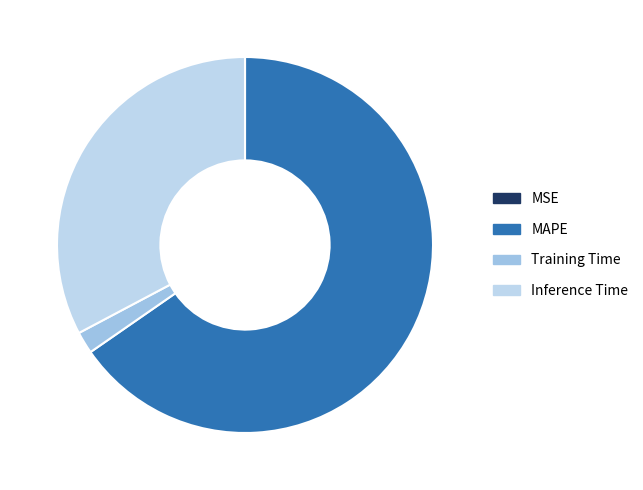

What is the change in value from MSE to Inference Time?

+1.1